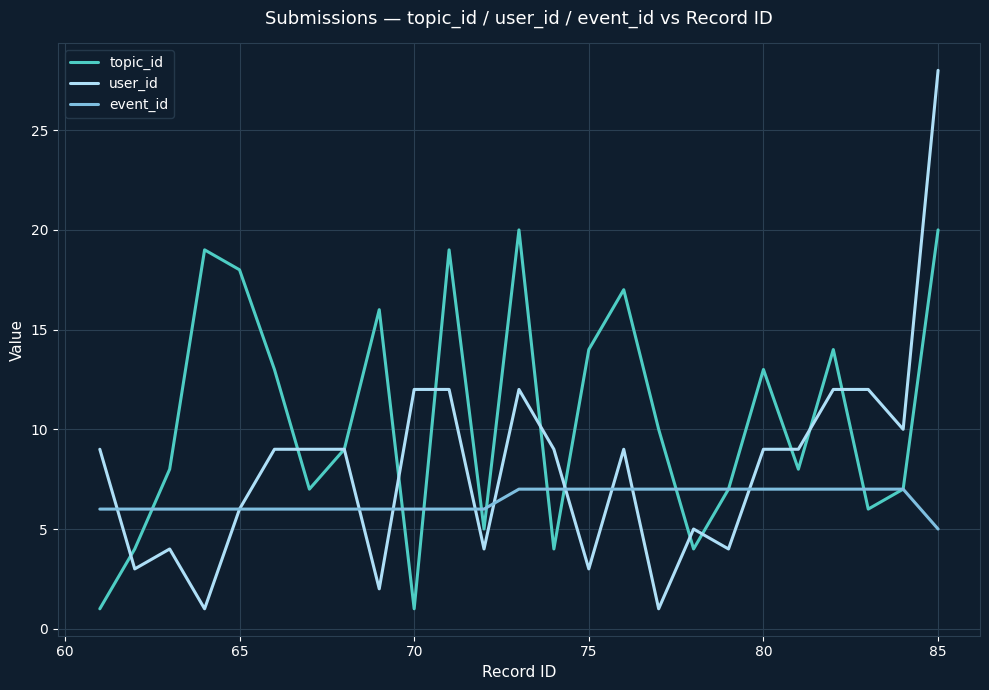

What is the difference between the maximum and second lowest values in the topic_id series?

19